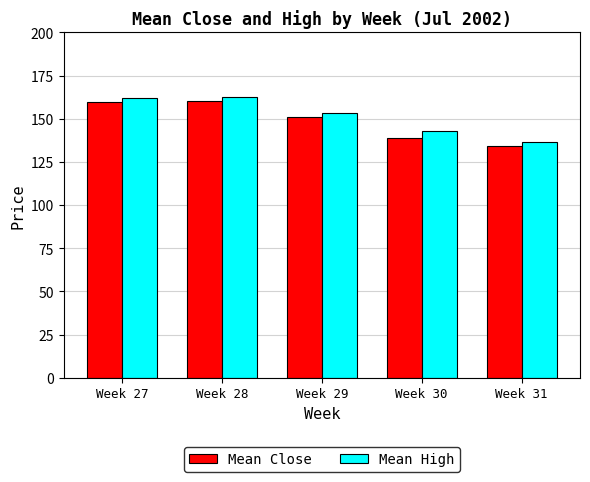

Which series has the widest spread of values?

Mean Close